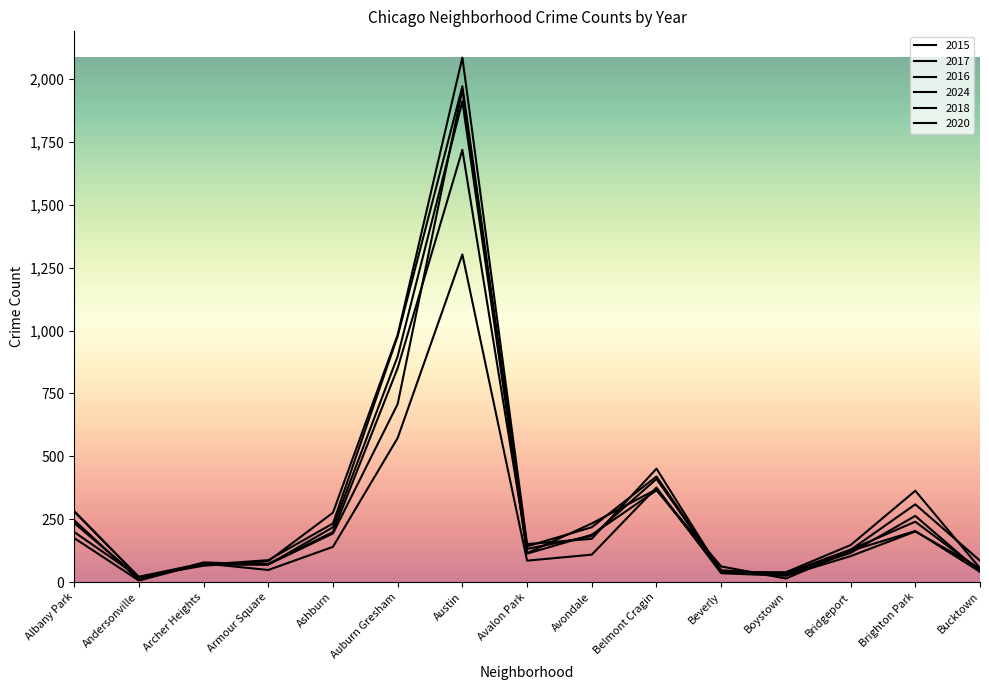

How many lines are shown in the chart?

6